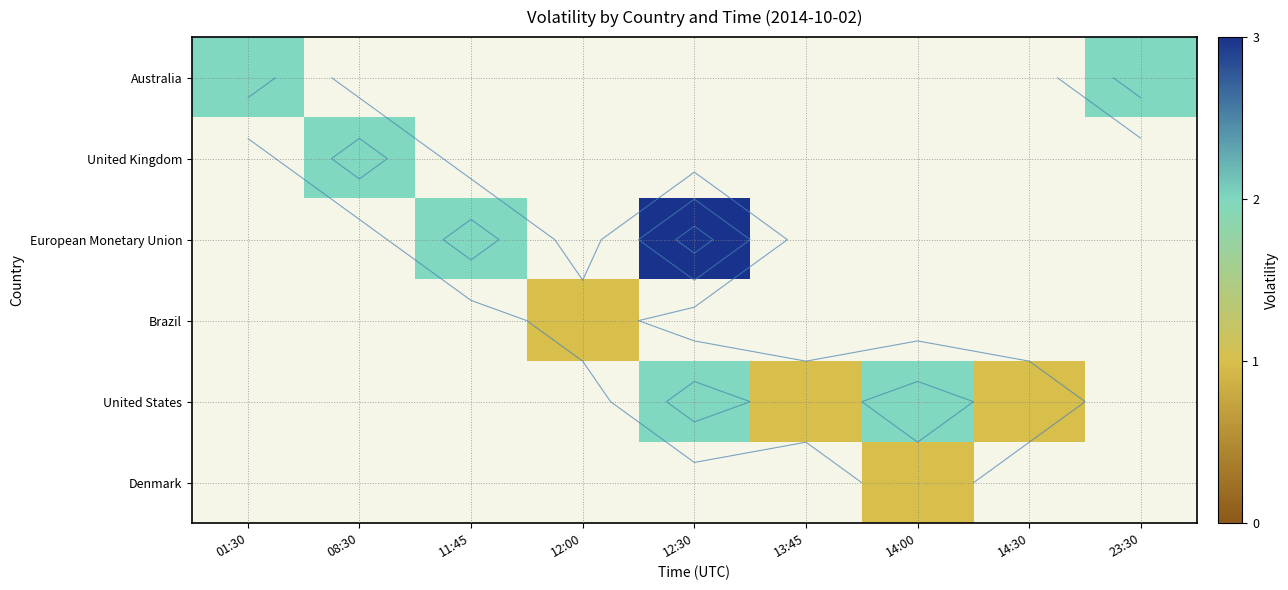

How many values in the European Monetary Union series exceed 0?

2